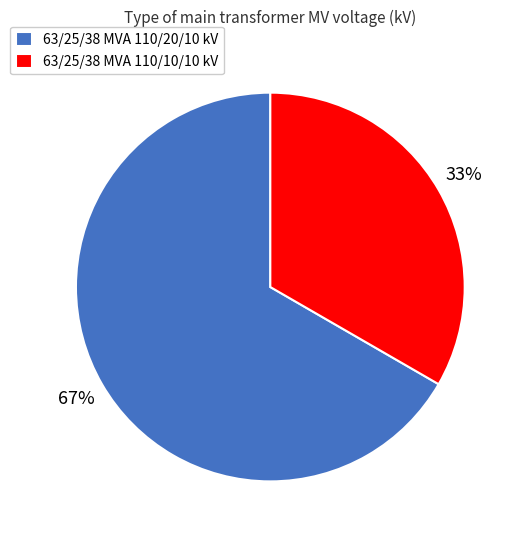

What is the ratio of the value at 63/25/38 MVA 110/10/10 kV to the value at 63/25/38 MVA 110/20/10 kV?

0.5